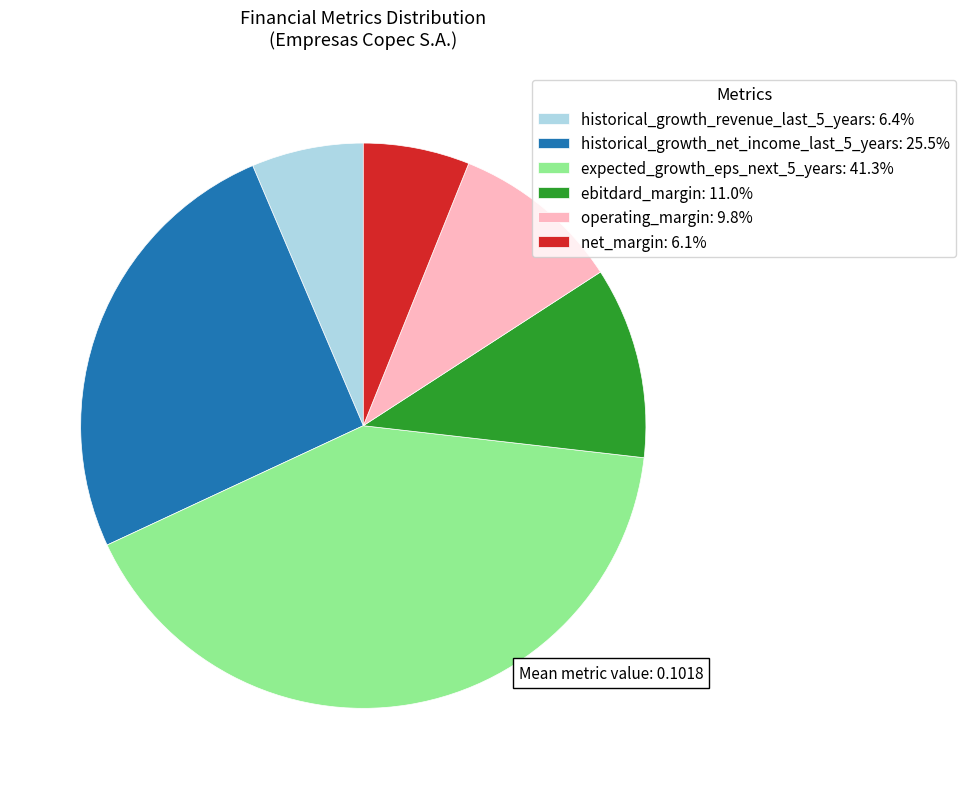

Is ebitdard_margin: 11.0% the majority of the pie?

No